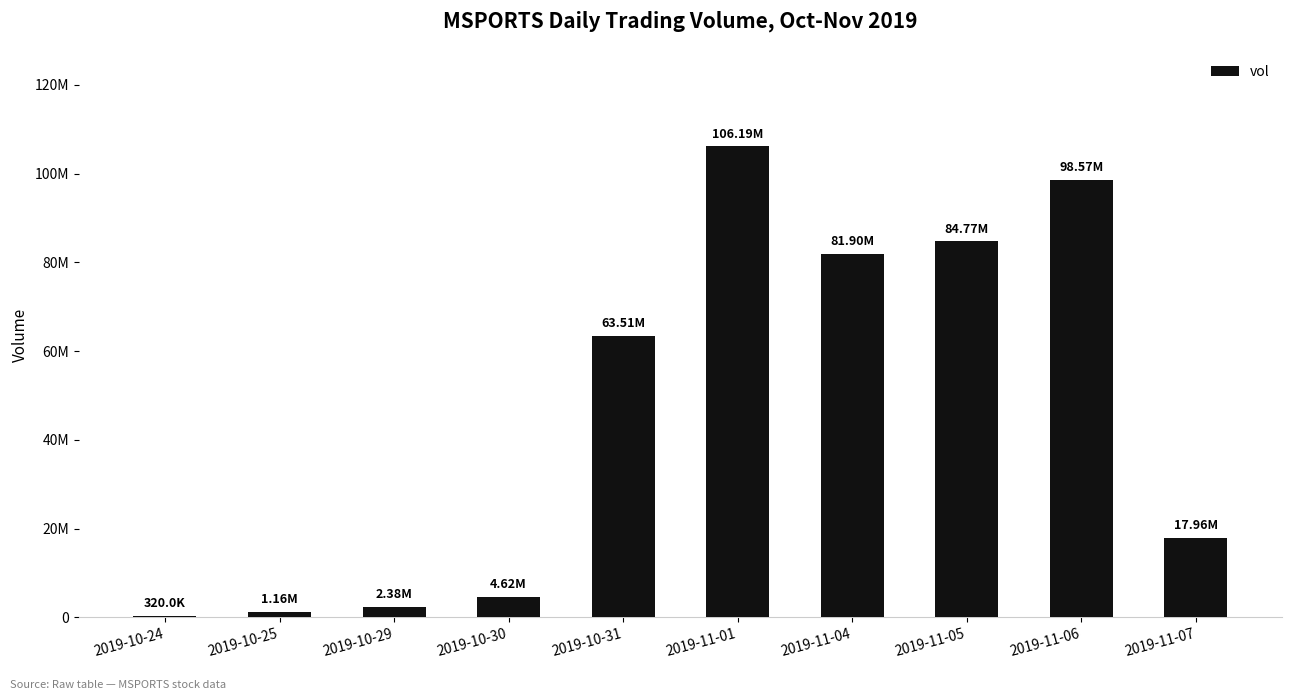

What is the minimum value shown in the chart?

320000